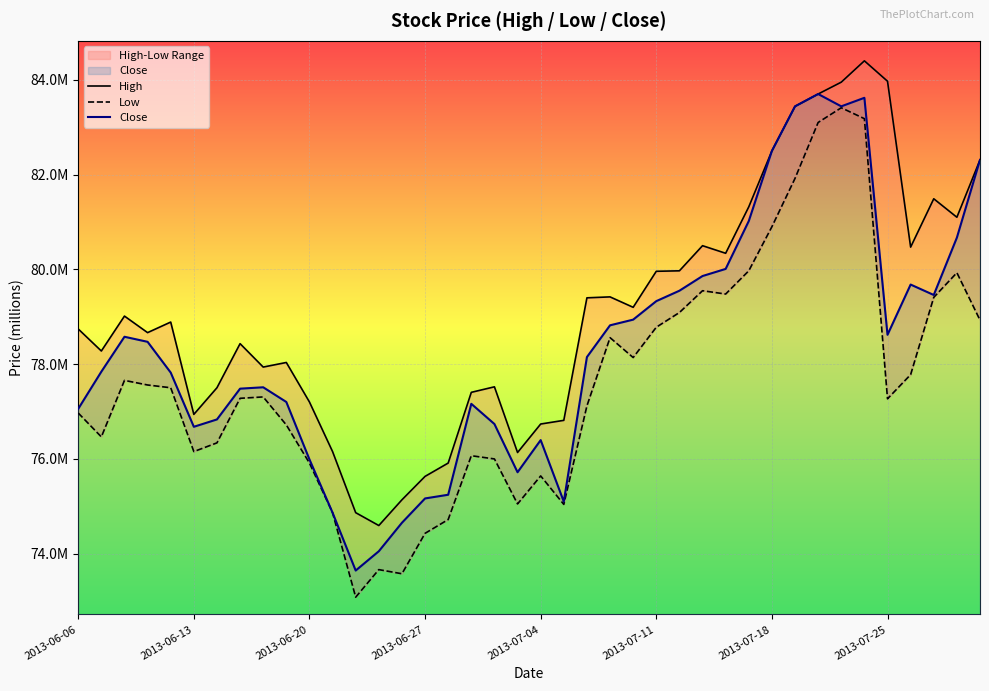

Which series has the largest total across all categories?

High